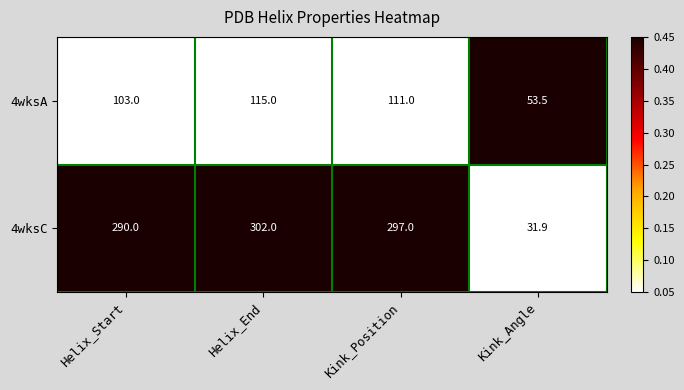

What is the spread (max minus min) of values at Helix_Start?

187.0